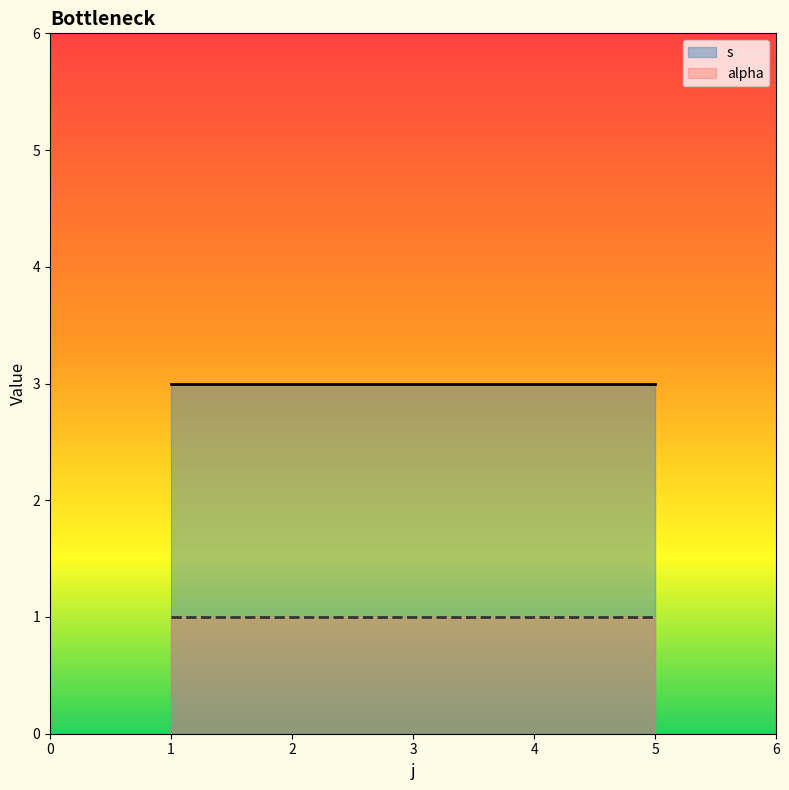

At which category does s reach its first local valley?

5